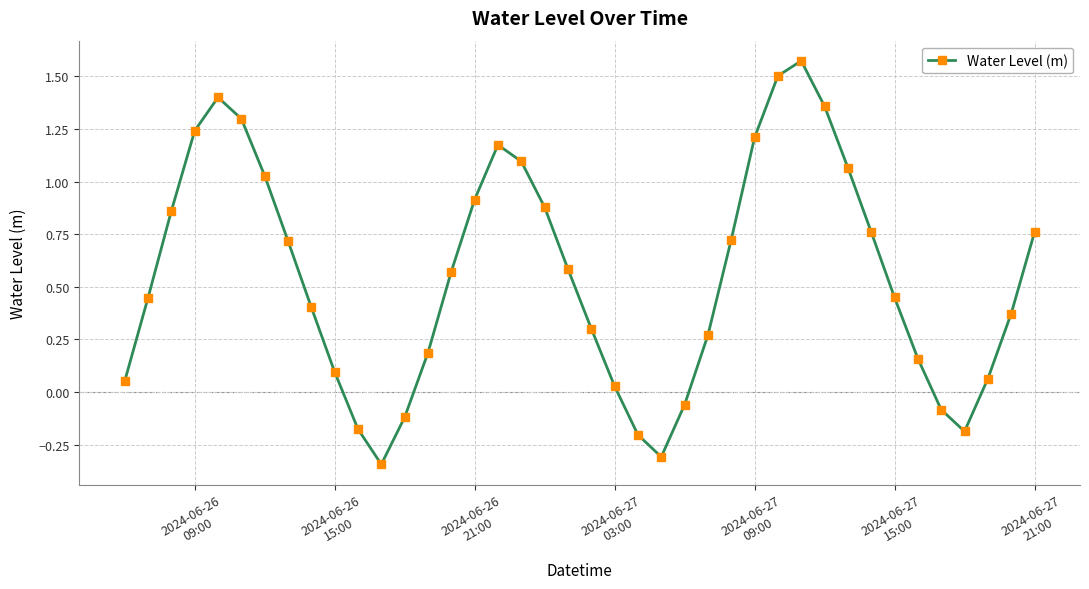

What is the sum of all values?

22.1